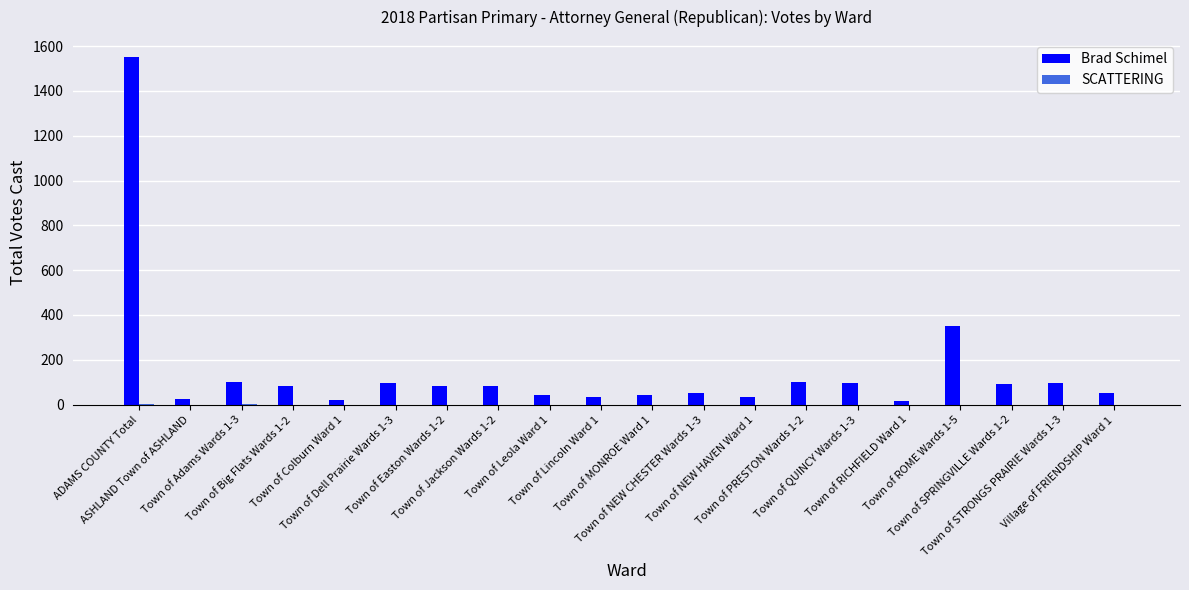

Is it true that Brad Schimel equals 102 at Town of PRESTON Wards 1-2?

True